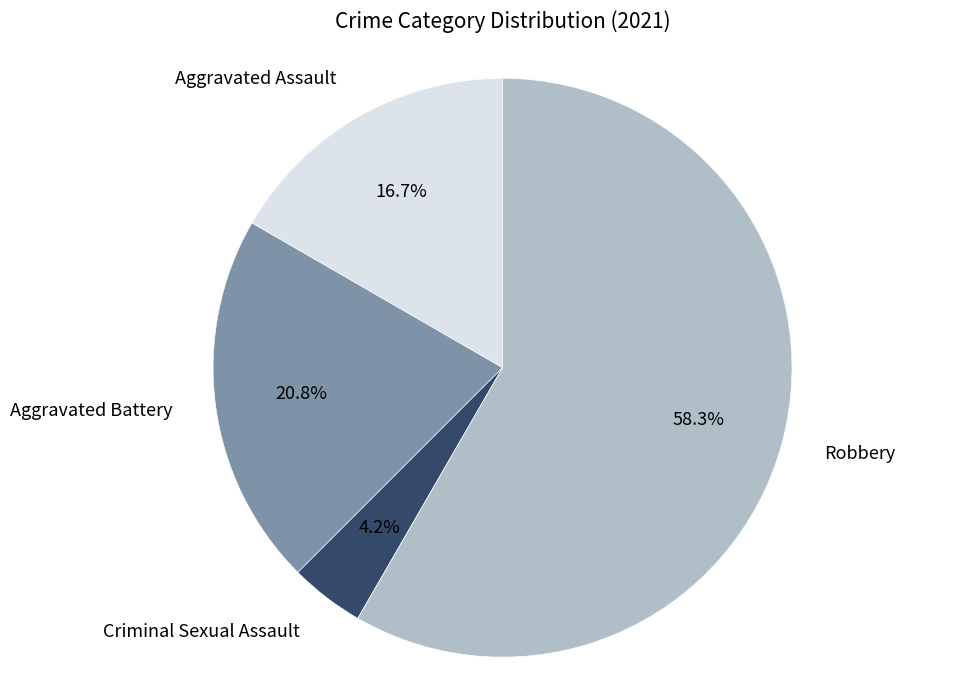

Is there any slice that represents more than half of the pie?

Yes